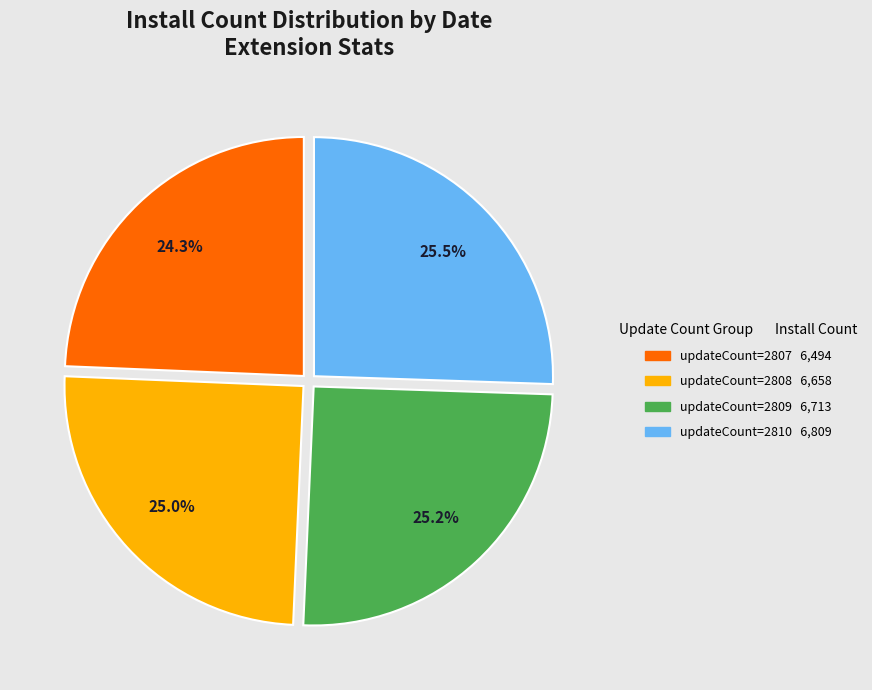

Does any single category account for the majority?

No